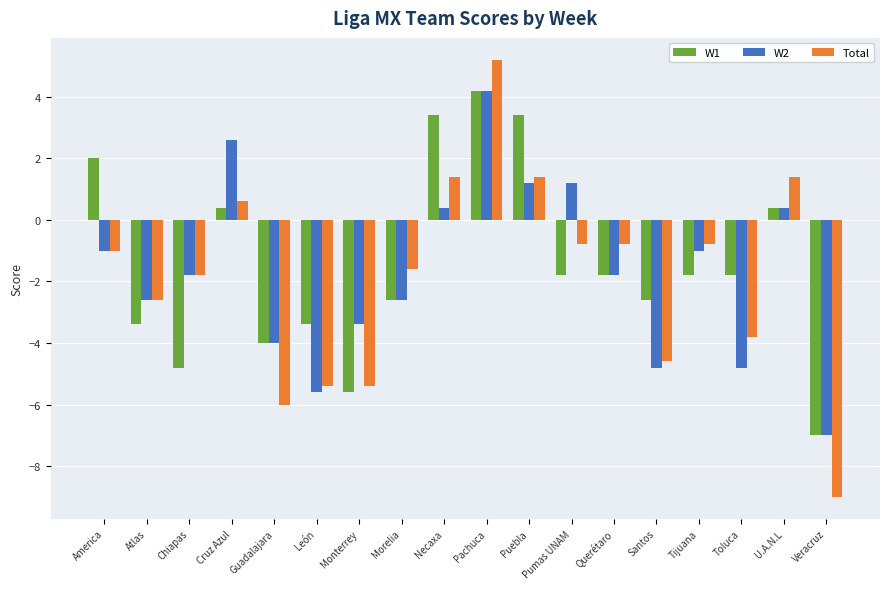

What is the difference between the second highest and second lowest values in the W2 series?

8.2